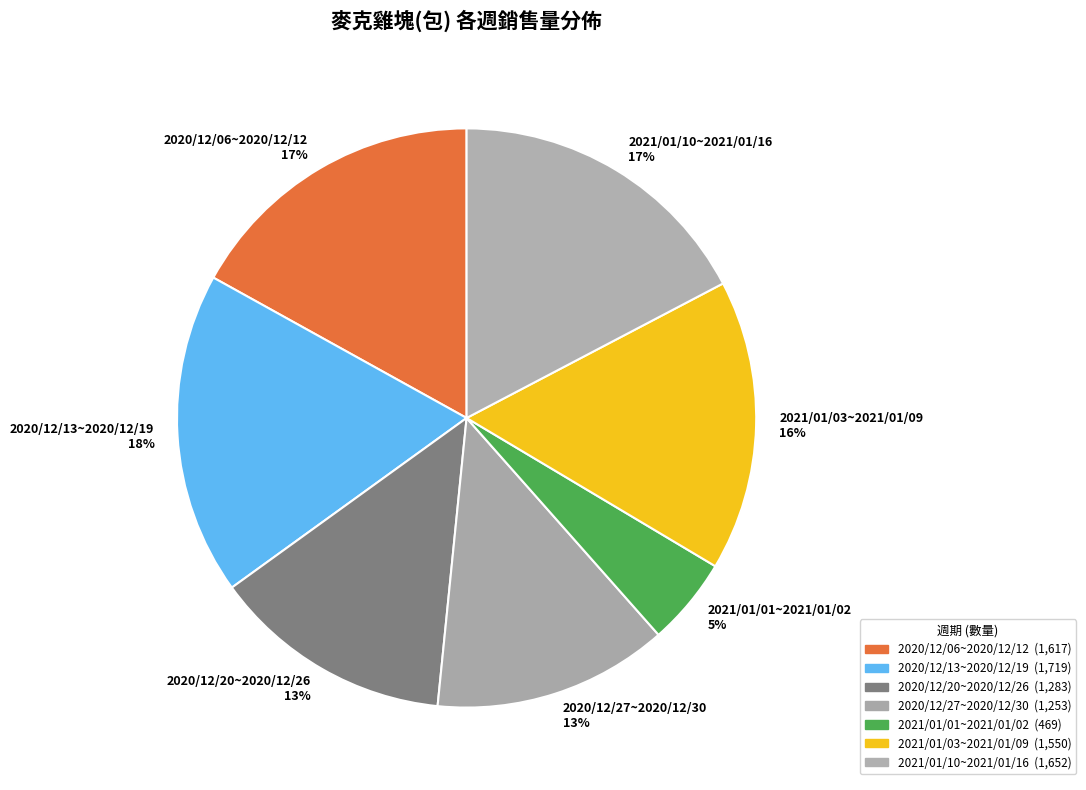

What is the ratio of the value at 2020/12/20~2020/12/26 13% to the value at 2021/01/10~2021/01/16 17%?

0.8